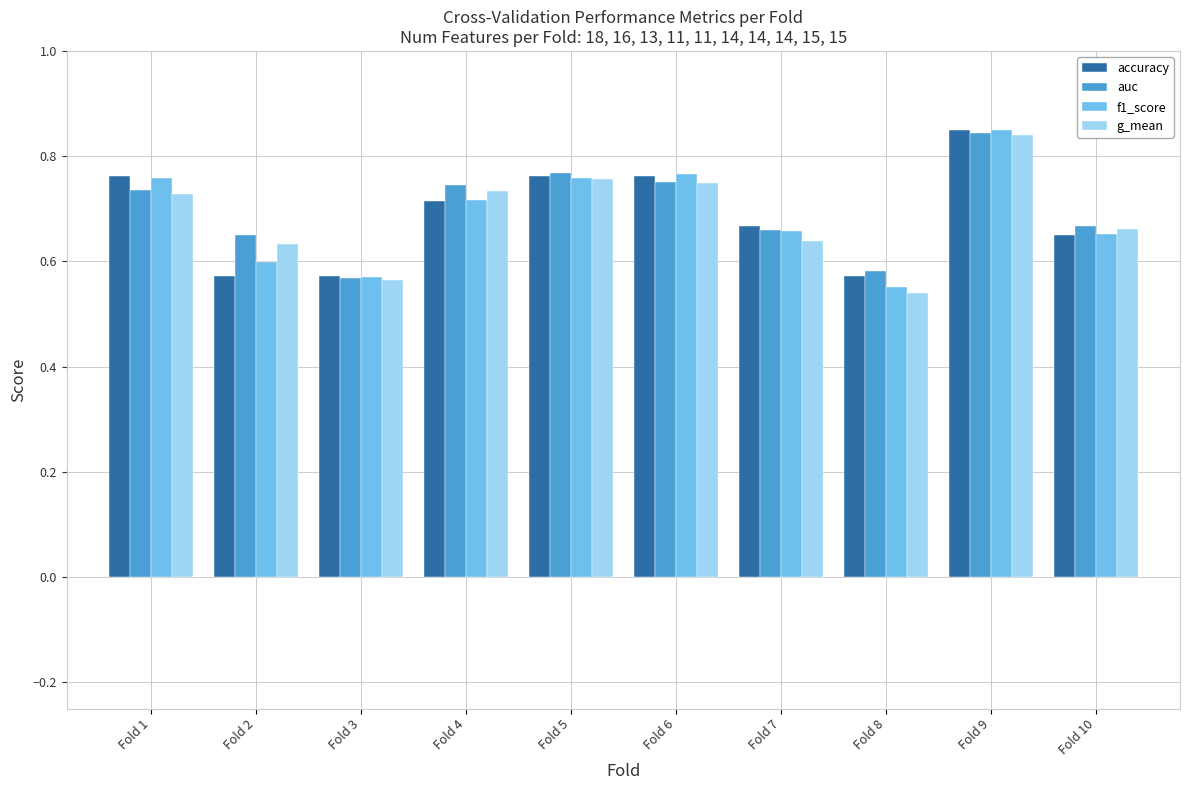

What is the sum of all g_mean values?

6.8